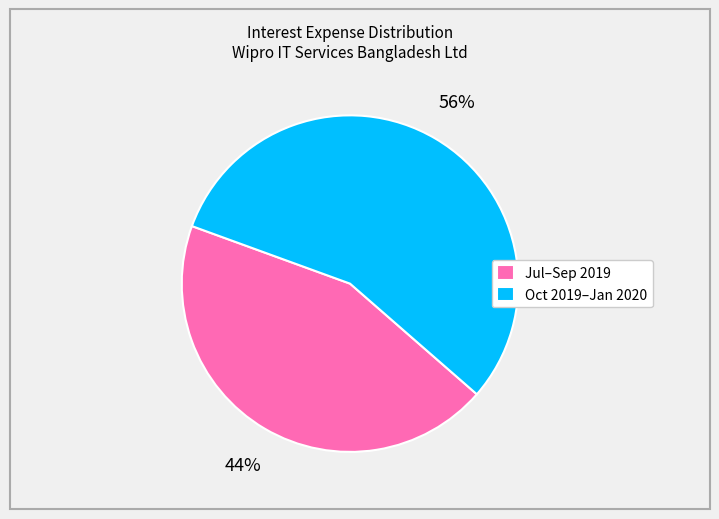

To the nearest percent, what is the average slice percentage?

50%